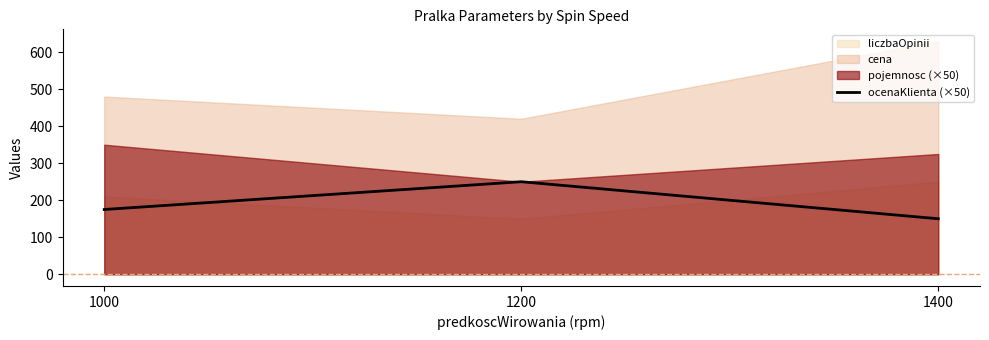

At which label does ocenaKlienta (×50) reach its peak?

1200